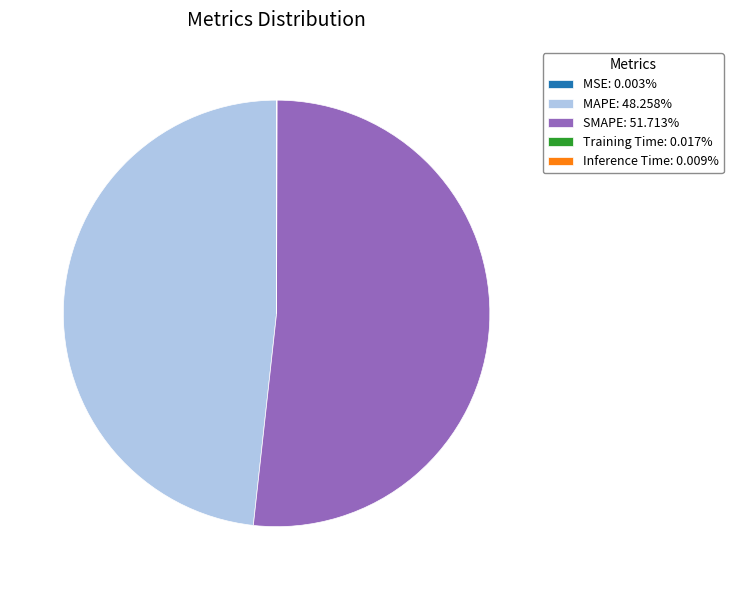

Does SMAPE: 51.713% account for over 50% of the chart?

Yes